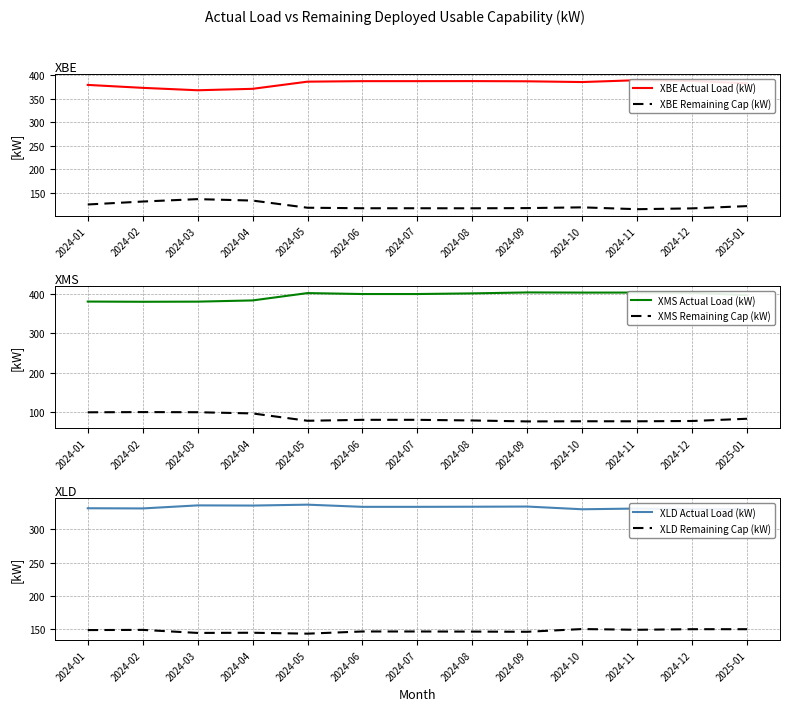

What is the smallest value displayed?

76.6